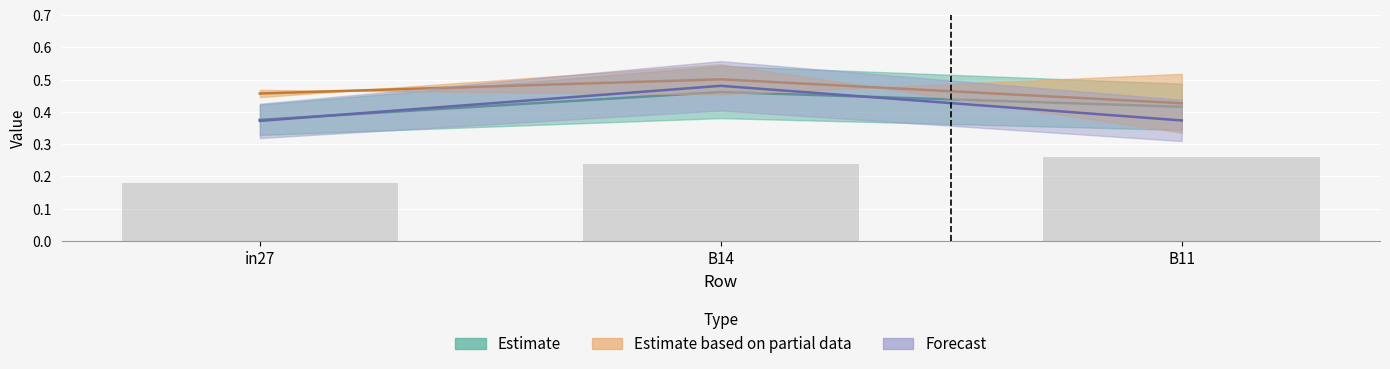

At which category does the chart reach its minimum across all series?

in27